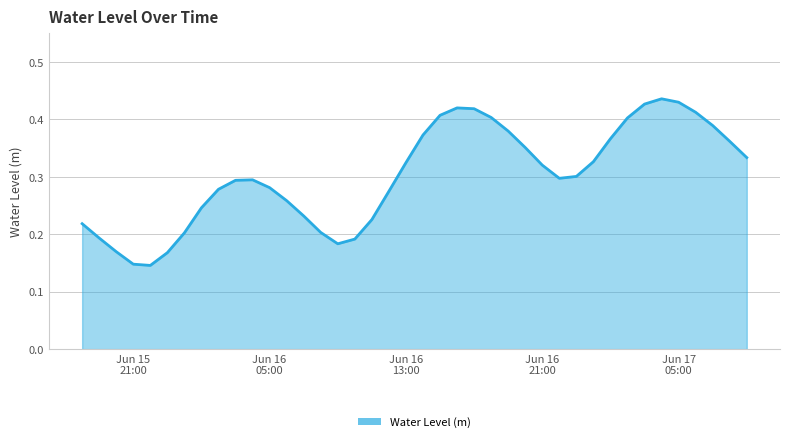

Does the chart have visible grid lines?

Yes